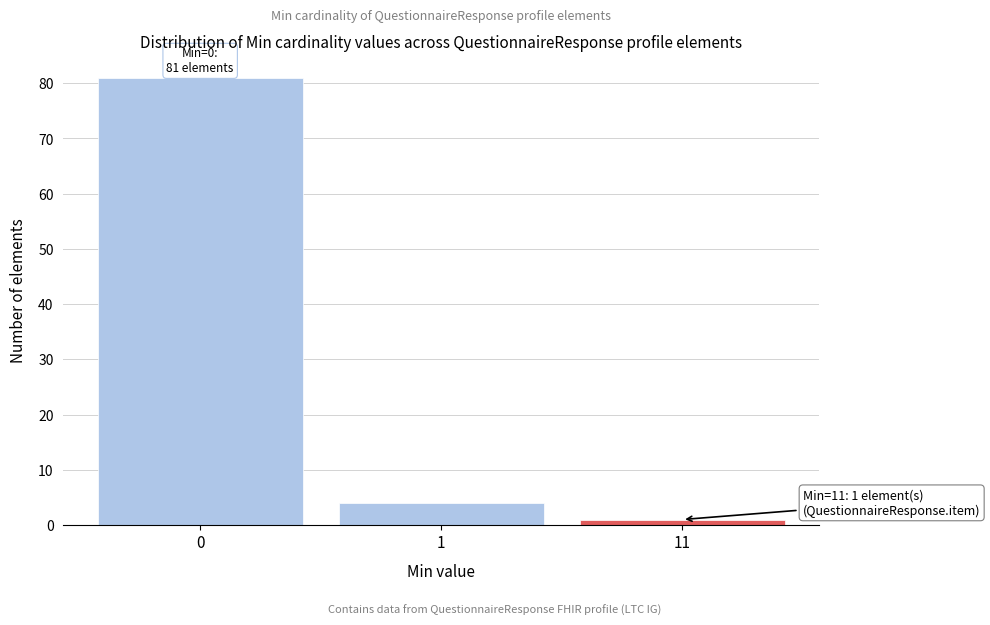

Reading left to right, extract all data points from this chart.

0=81	1=4	11=1